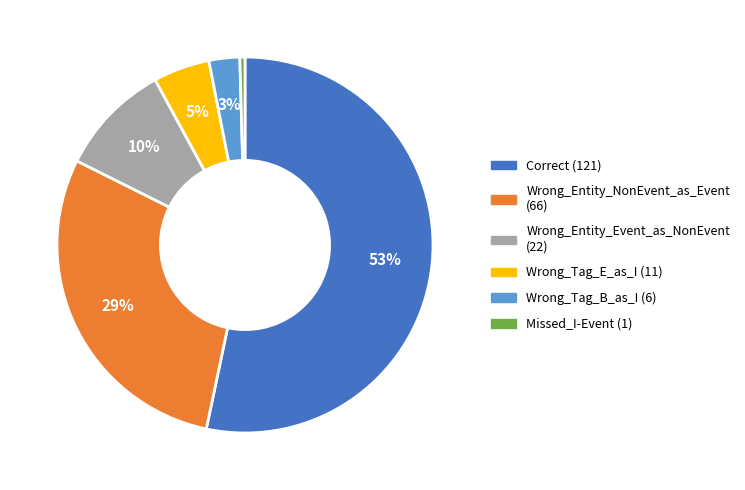

How many slices are in this pie chart?

6